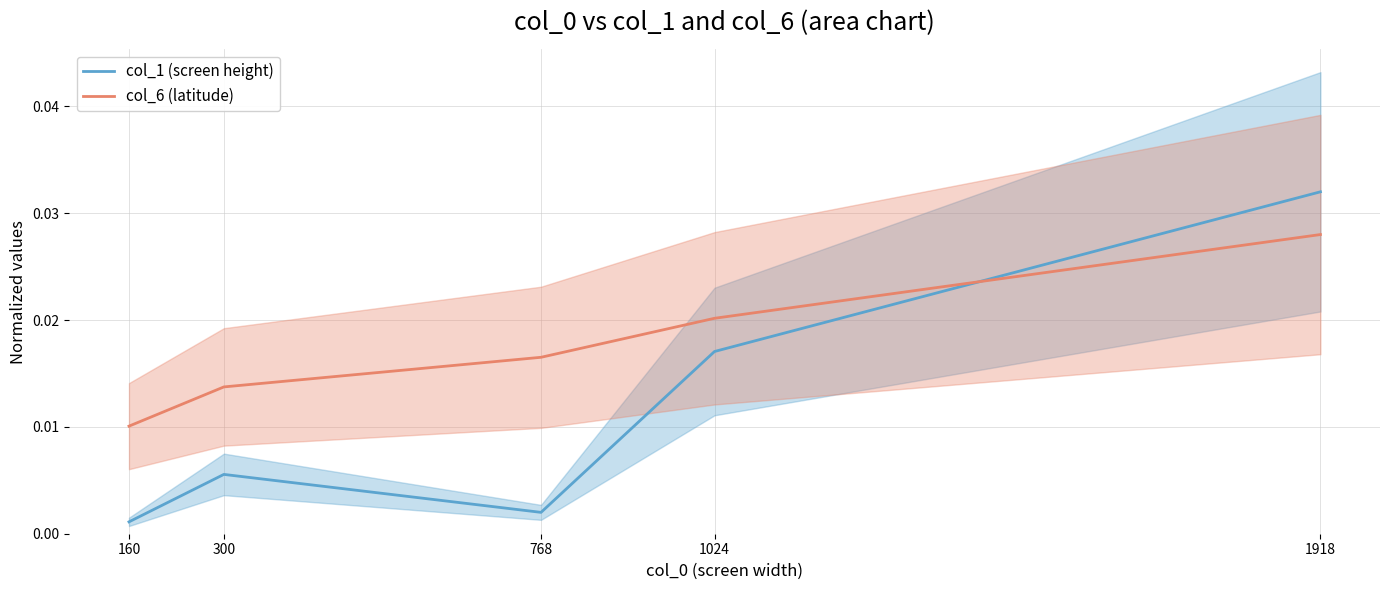

At which category is the sum across all series the highest?

1918